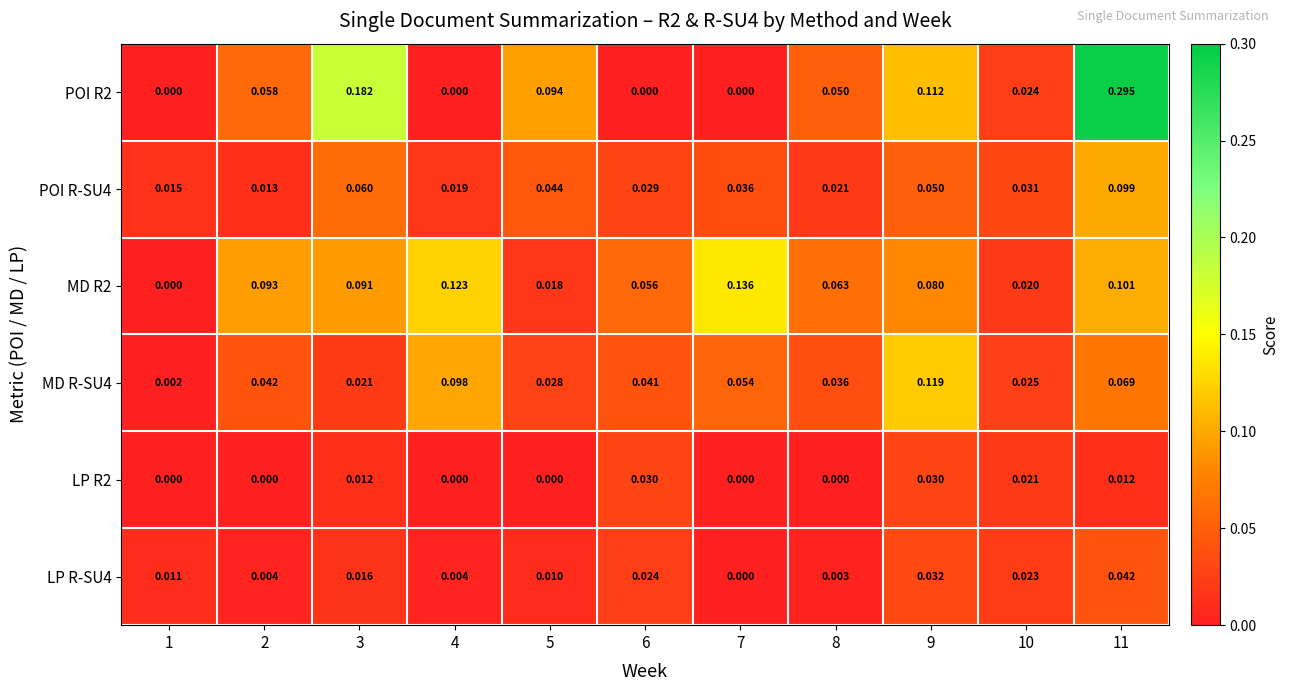

Is the value of POI R2 at 5 greater than the value of LP R-SU4 at 1?

Yes